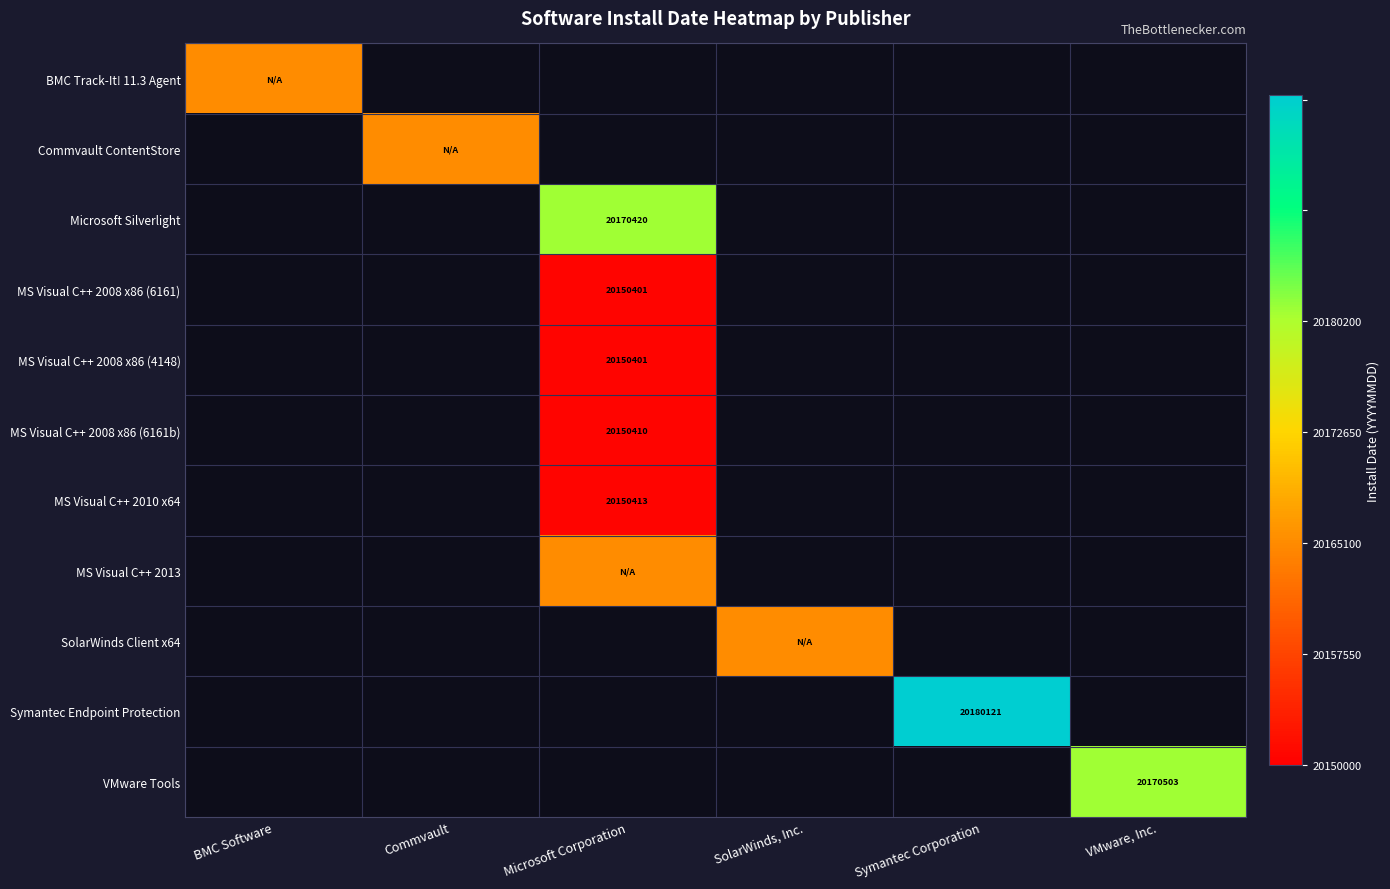

The value of VMware Tools at VMware, Inc. is 26667500. True or false?

False